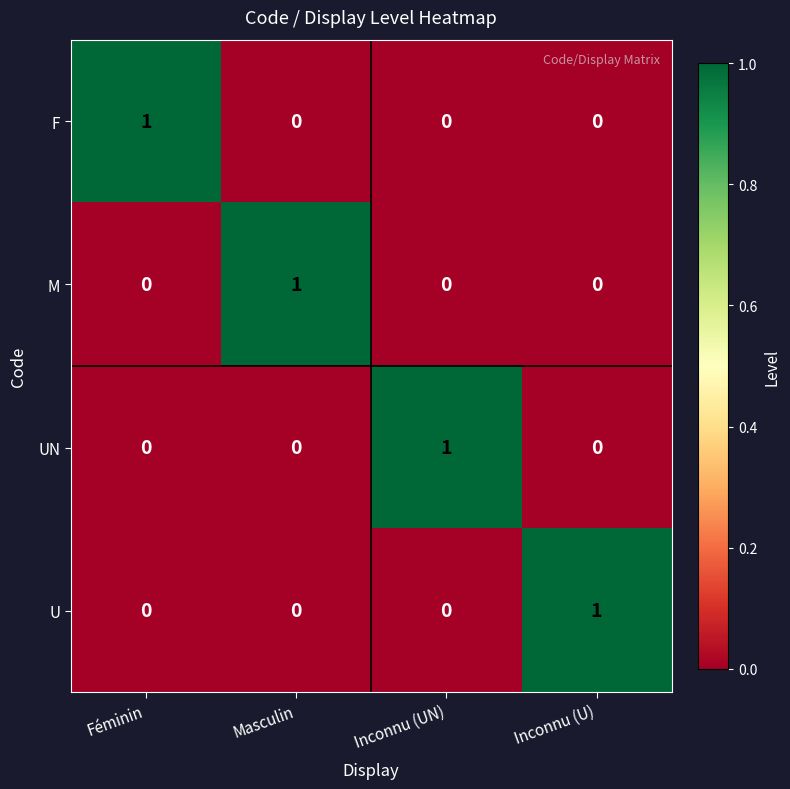

Count the number of data series in this chart.

4